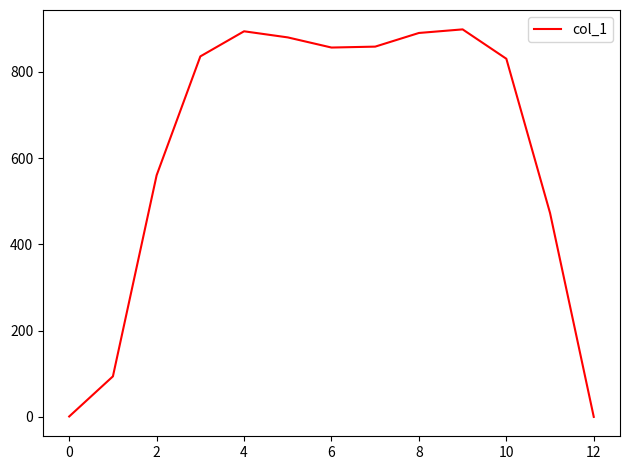

What is the difference between the maximum and minimum values?

898.3